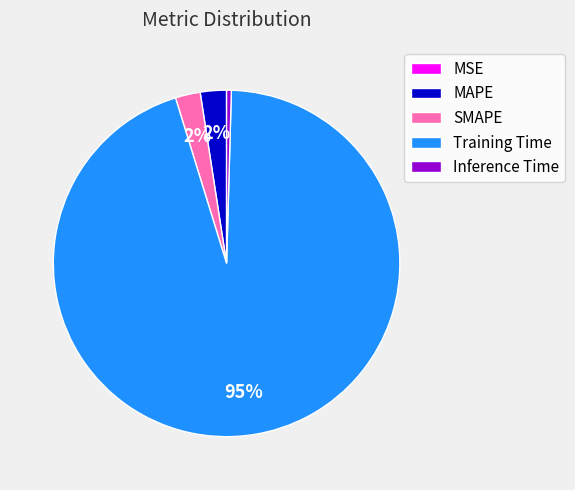

Which category has the biggest portion of the pie?

Training Time